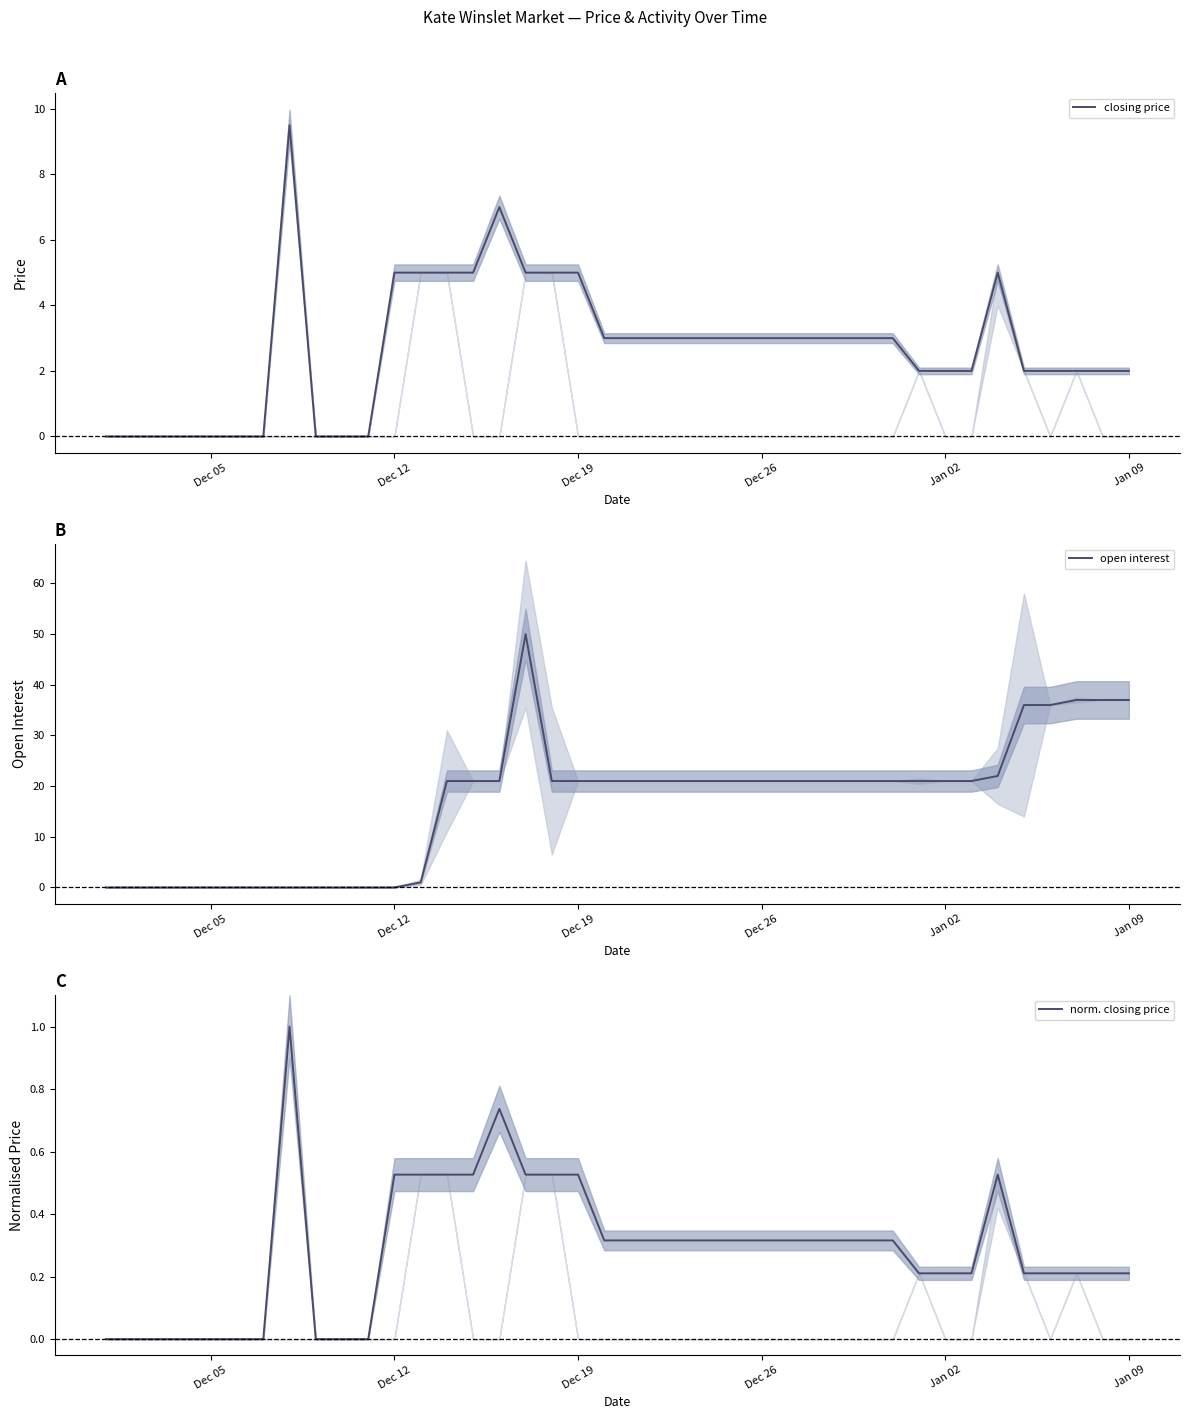

Is the value of open interest at 13 greater than the value of norm. closing price at 29?

Yes